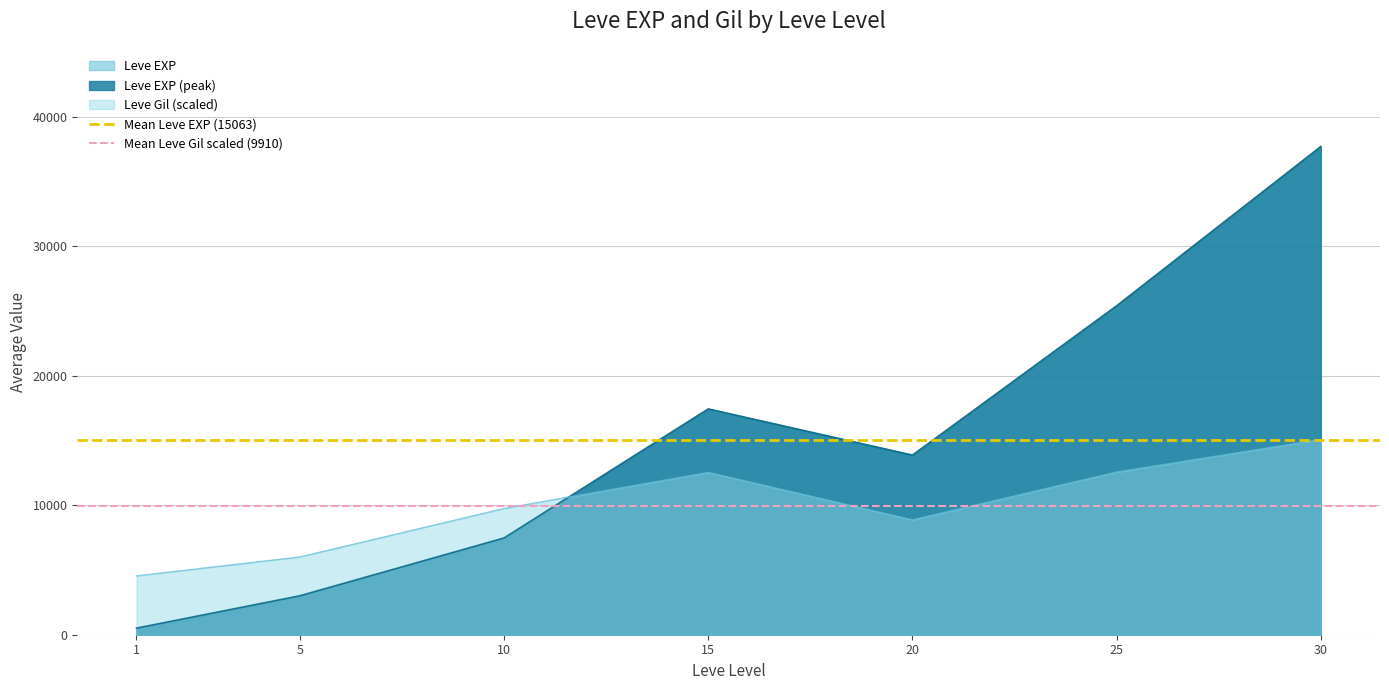

Where do Leve Gil (scaled) and Leve EXP first cross each other?

10 and 15